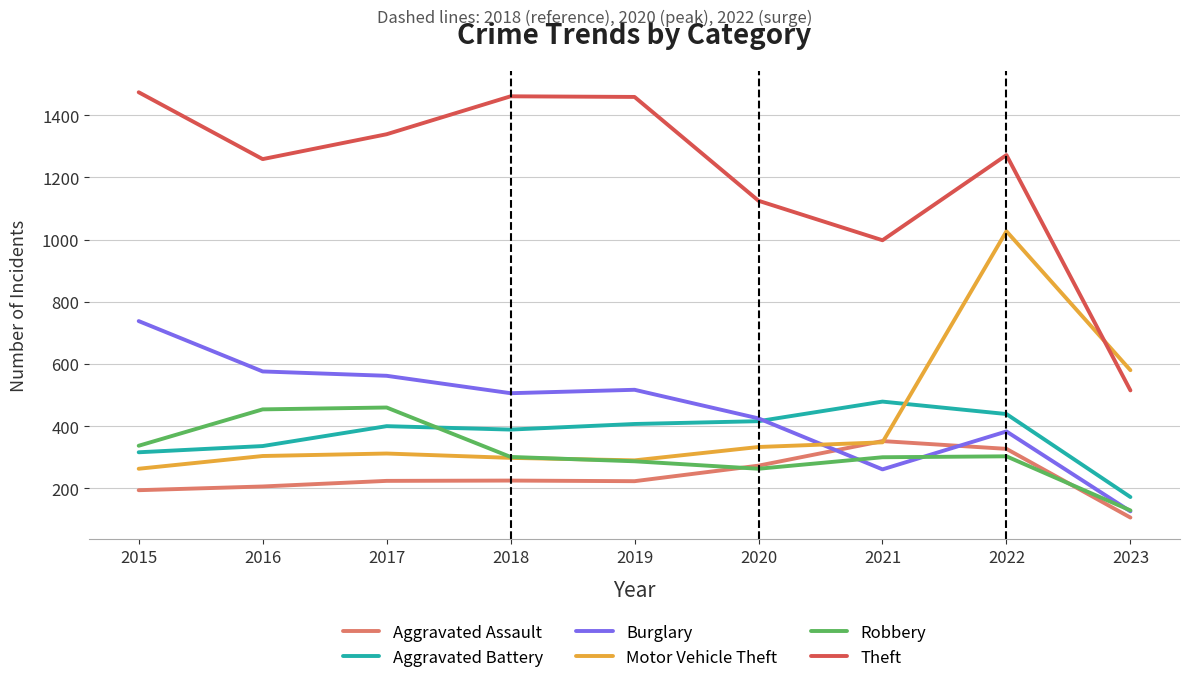

The value of Burglary at 2018 is 506. True or false?

True